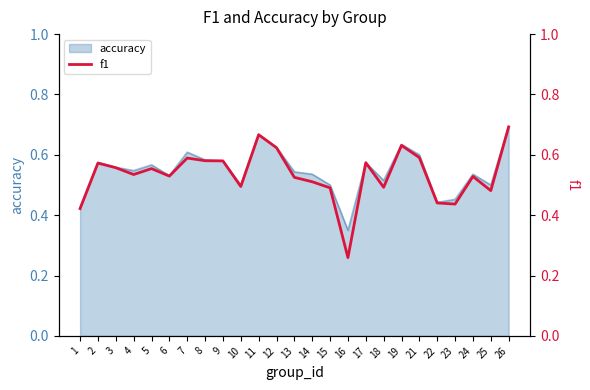

The chart shows a value of 0.1 at 5. True or false?

False